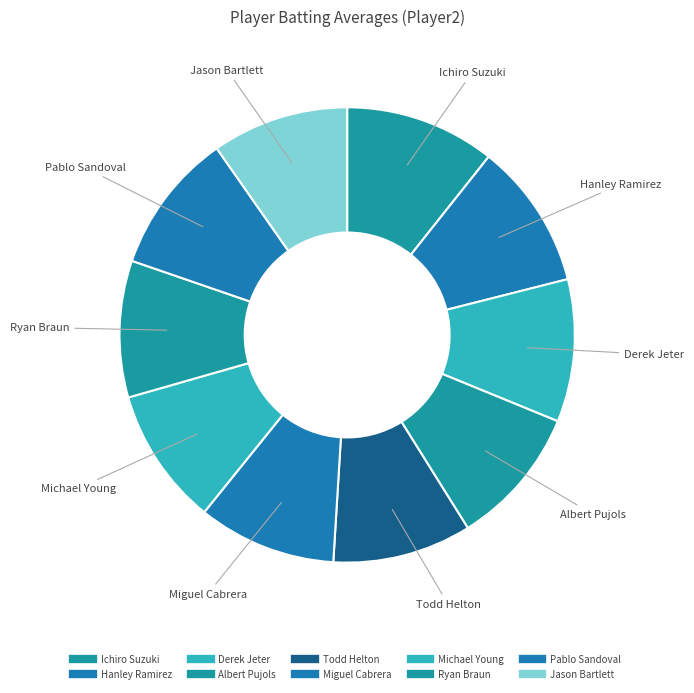

Count the number of slices in the pie.

10